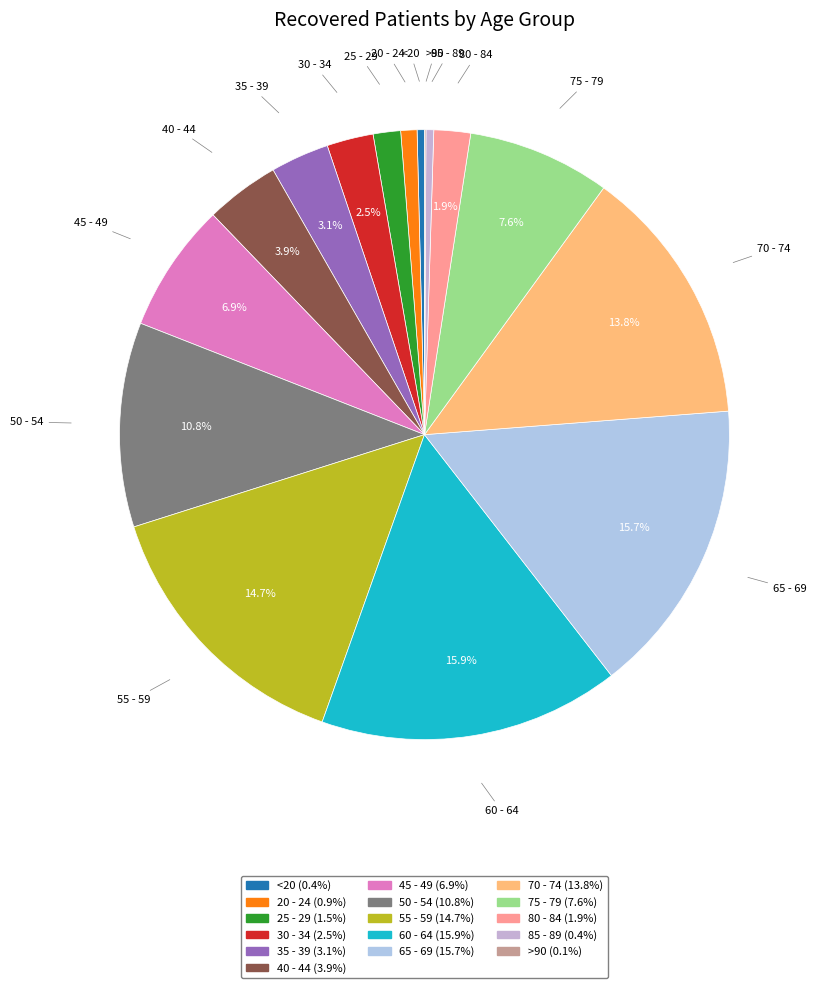

What is the total percentage of 60 - 64 and 55 - 59?

30.6%